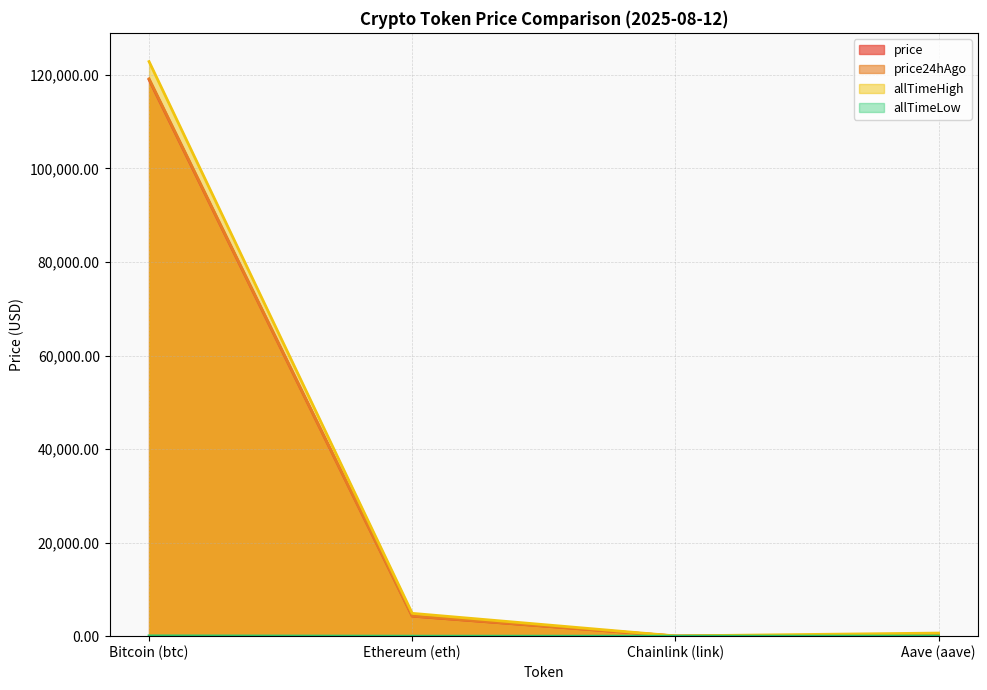

What is the difference between the highest and lowest values at Bitcoin (btc)?

122770.2